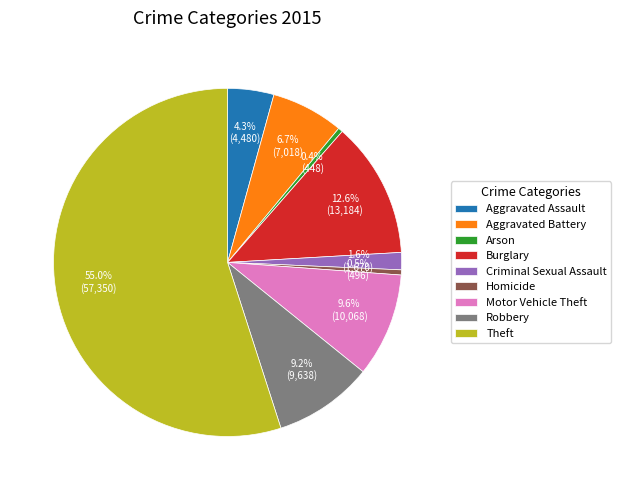

Approximately how many times larger is the value at Motor Vehicle Theft compared to Robbery?

1.0